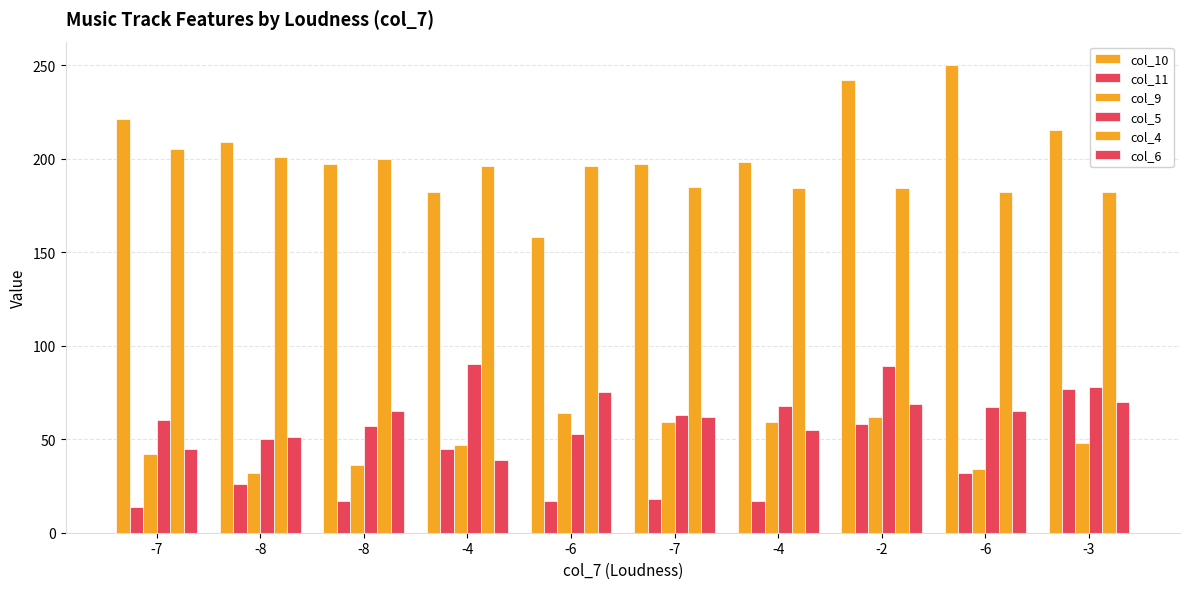

Where is col_9 nearest to the value 48?

-3